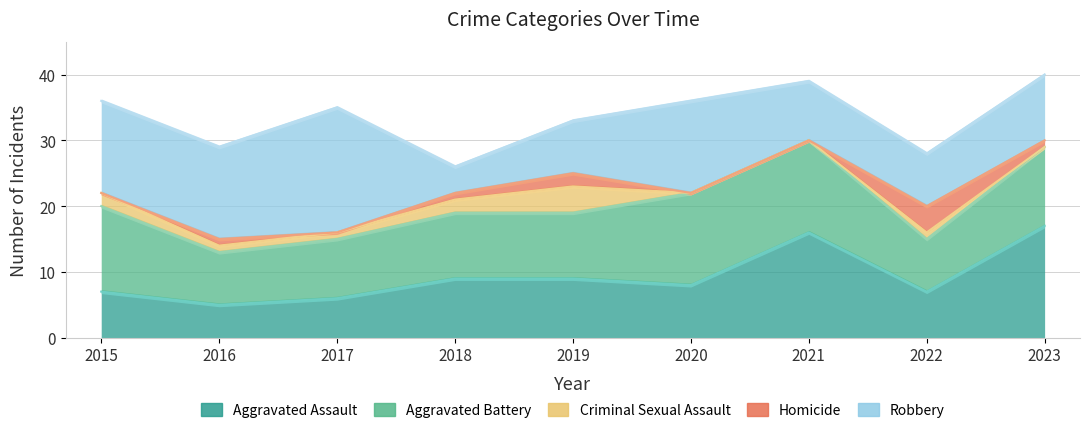

How many data points in Aggravated Assault are less than 8?

4